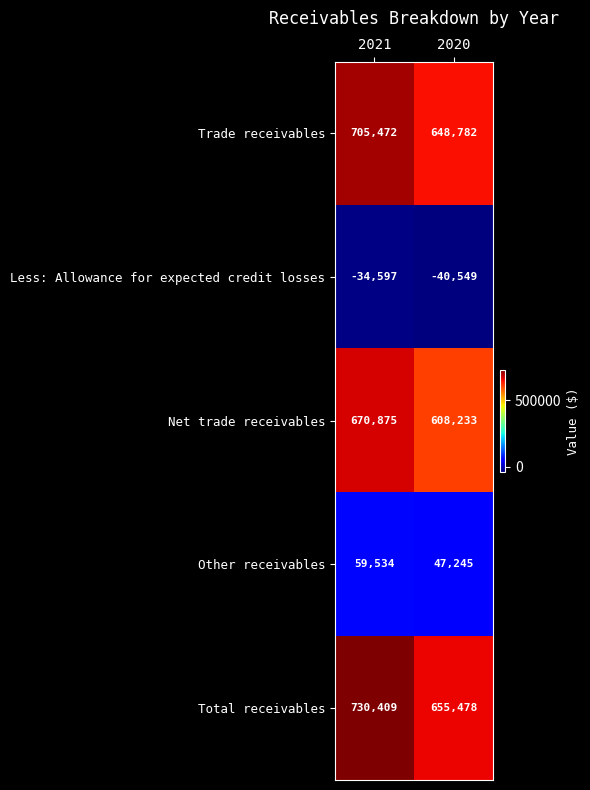

True or false: Total receivables has a value of 730409 at 2021.

True